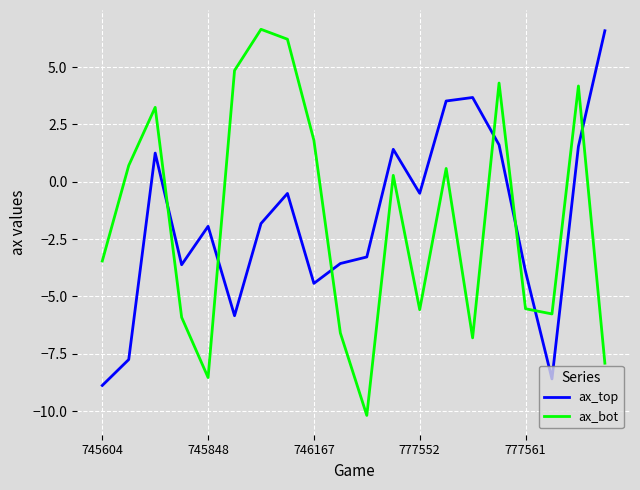

What is the difference between the maximum and minimum values in the ax_bot series?

16.8